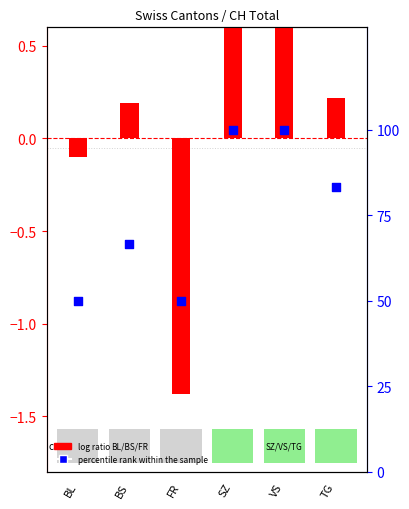

Which has a higher value, BS or TG?

TG